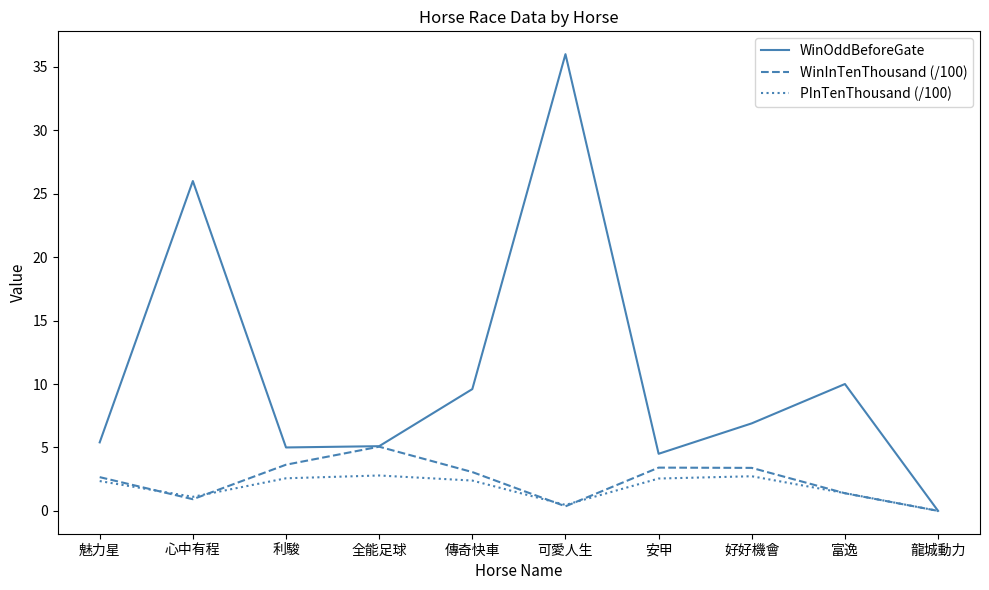

What position from the left is 富逸?

9